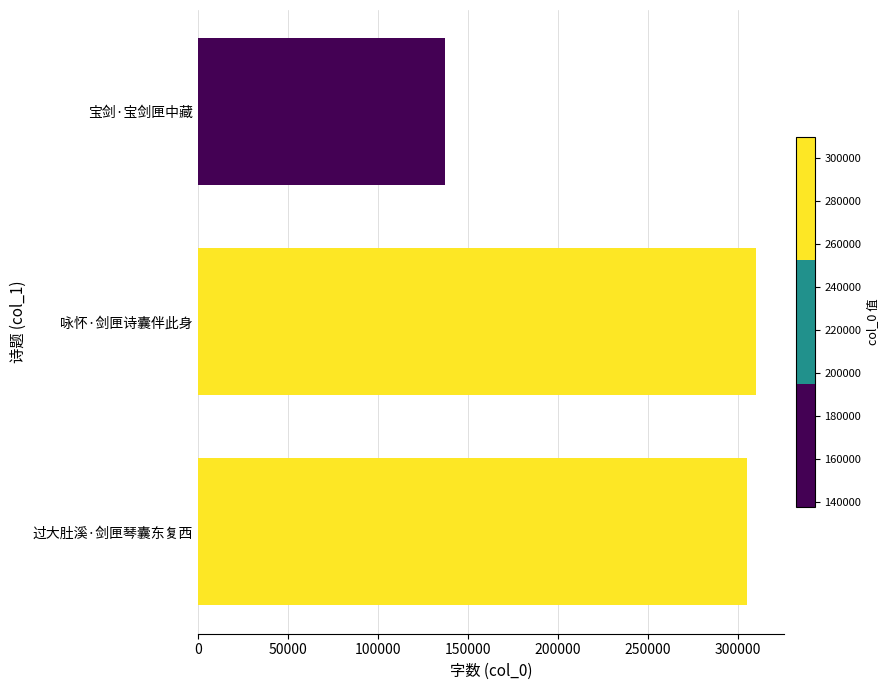

List the labels in order of value, largest first.

咏怀·剑匣诗囊伴此身, 过大肚溪·剑匣琴囊东复西, 宝剑·宝剑匣中藏